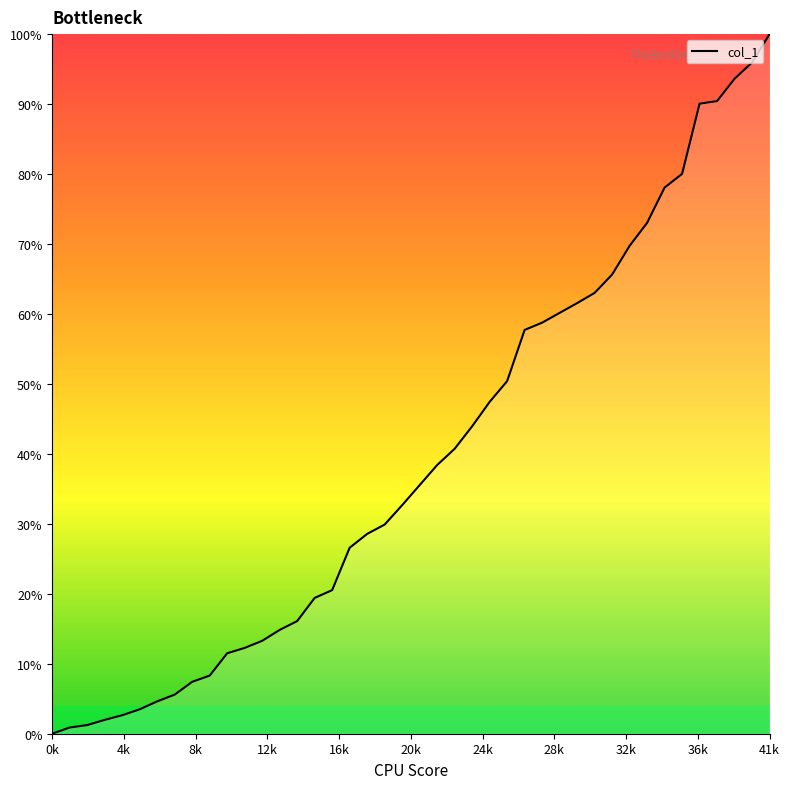

What is the greatest value displayed?

100.0